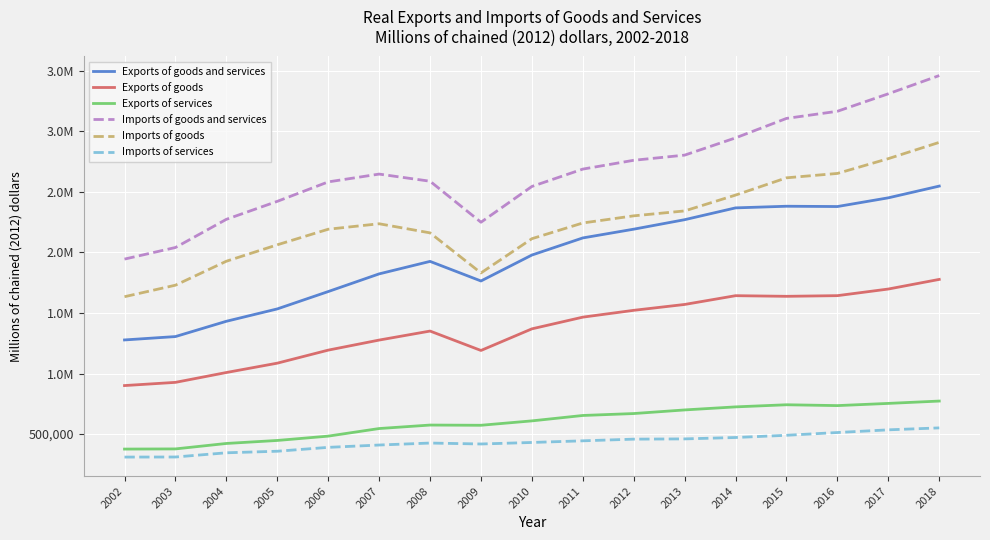

Reading left to right, transcribe all the data shown in this chart.

Exports of goods and services: 1277139	1305013	1431185	1533198	1676442	1822323	1925433	1763763	1977853	2119049	2191280	2269621	2367016	2380593	2378138	2450056	2546883
Exports of goods: 900597	927051	1008273	1085447	1193042	1276091	1350435	1190295	1368708	1465293	1521582	1570004	1642431	1637176	1642710	1697306	1776817
Exports of services: 376489	377807	422769	447615	483306	545967	574713	572920	609192	653816	669698	699534	724706	742209	735256	753382	772745
Imports of goods and services: 1944431	2040052	2272594	2420963	2581491	2645971	2587052	2248575	2543762	2687119	2759851	2802446	2944745	3105452	3164371	3308740	3459061
Imports of goods: 1633964	1728998	1926770	2062279	2190867	2236043	2160815	1830094	2112732	2242488	2301396	2341944	2472706	2615167	2651350	2773469	2907735
Imports of services: 310467	311054	345824	358684	390624	409928	426237	418481	431030	444631	458455	460502	472039	490285	513021	535271	551326